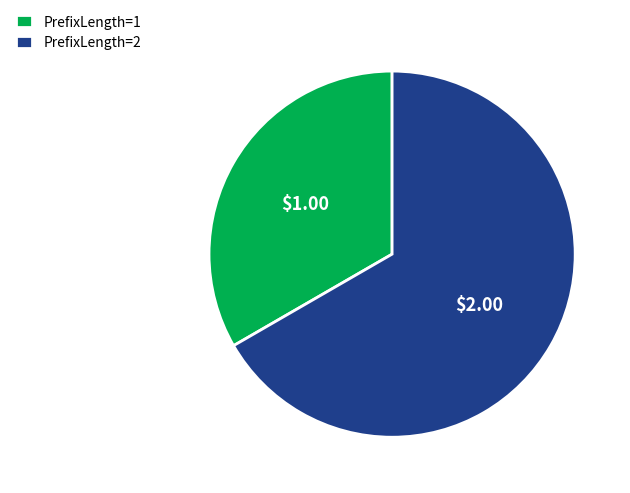

Approximately how many times larger is the value at PrefixLength=1 compared to PrefixLength=2?

0.5